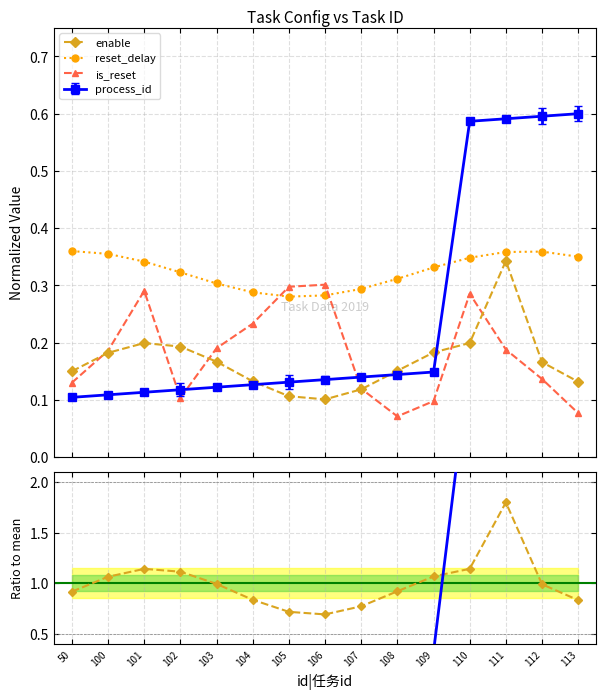

At which category is the sum across all series the highest?

111